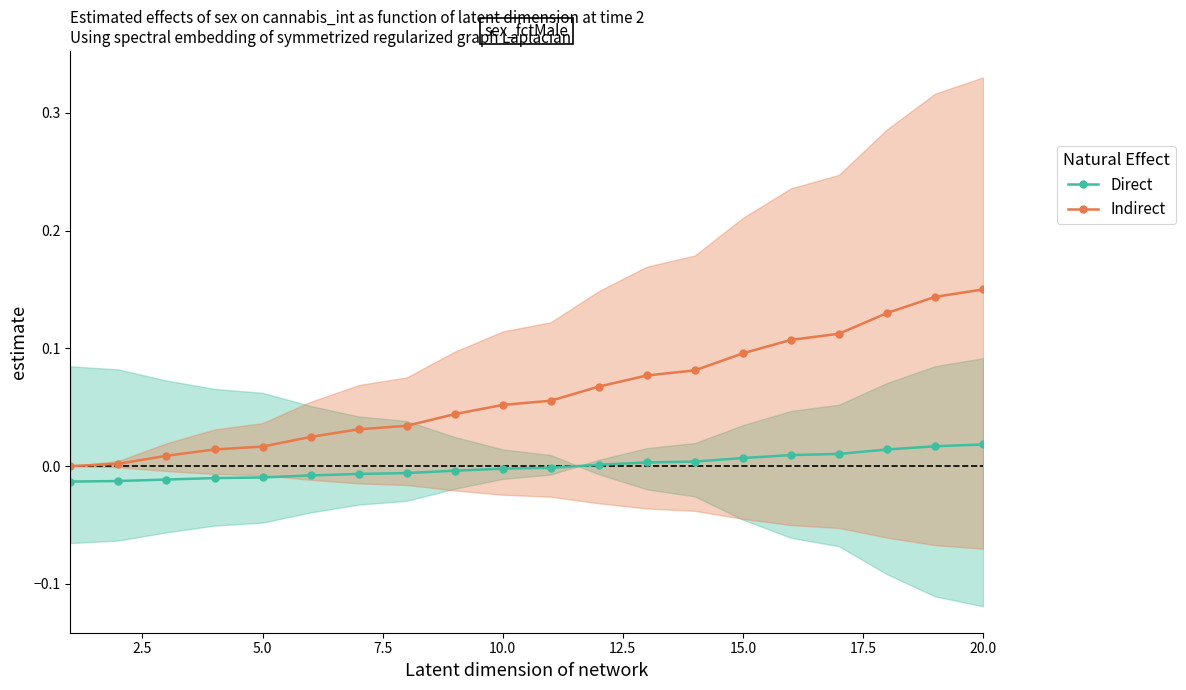

True or false: Indirect and Direct intersect in this chart.

False